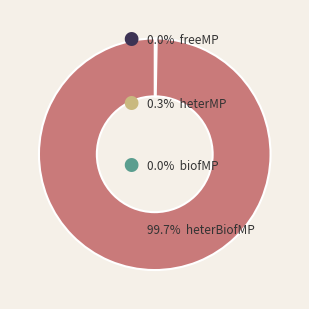

Is there a majority slice in this chart?

Yes